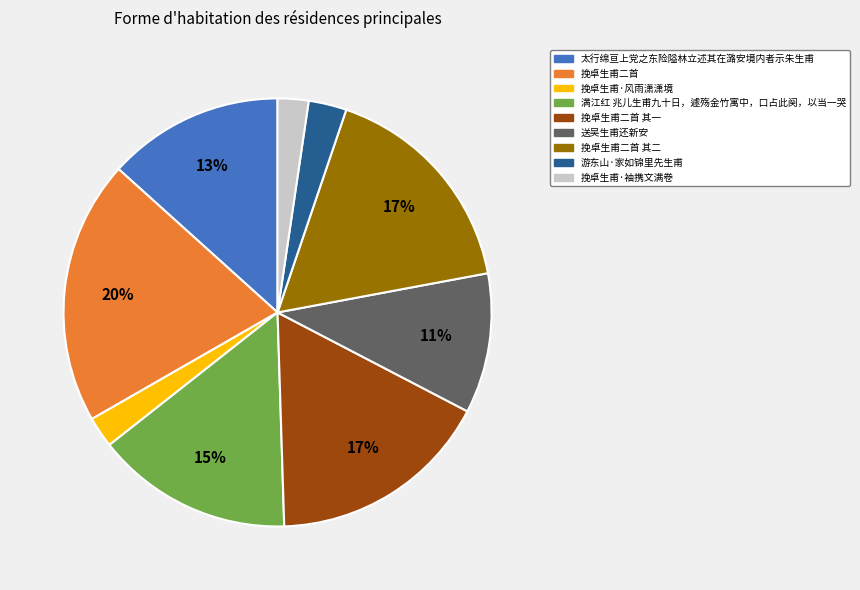

To the nearest percent, what is the difference between the largest and smallest slice percentages?

18%